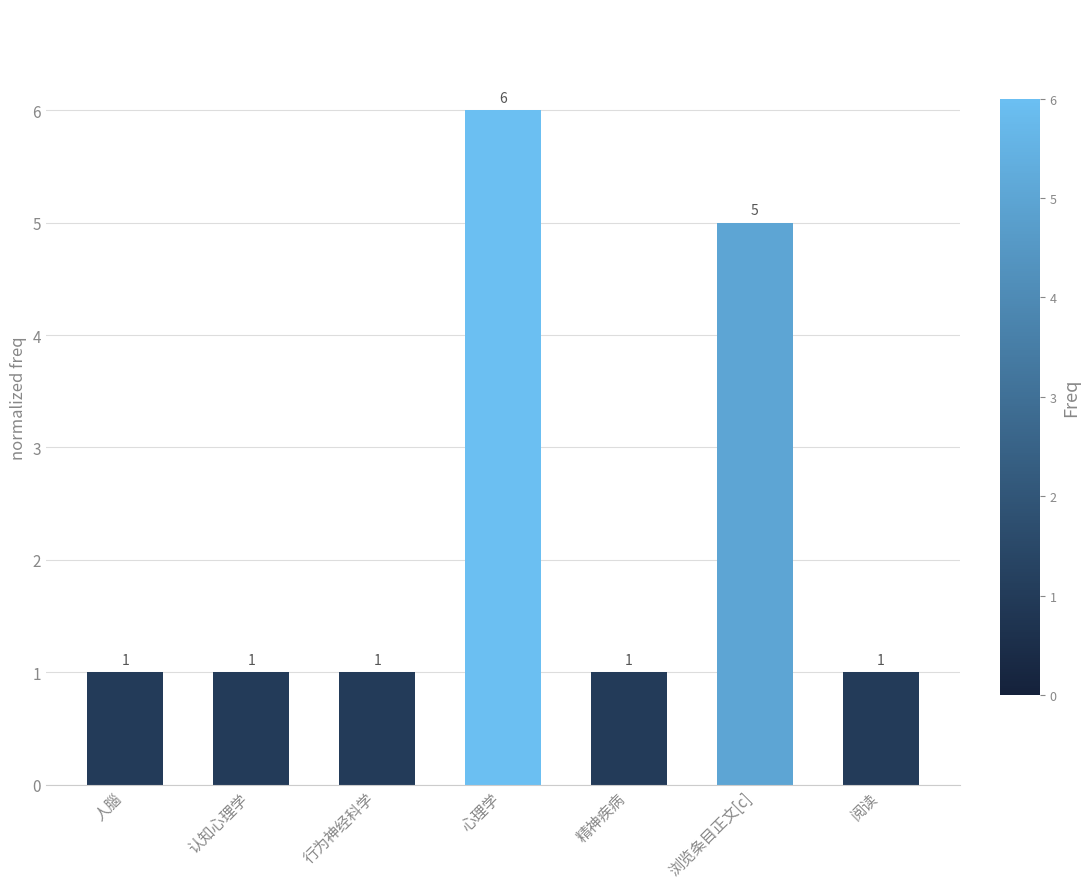

Reading left to right, list all the values displayed in this chart.

1	1	1	6	1	5	1